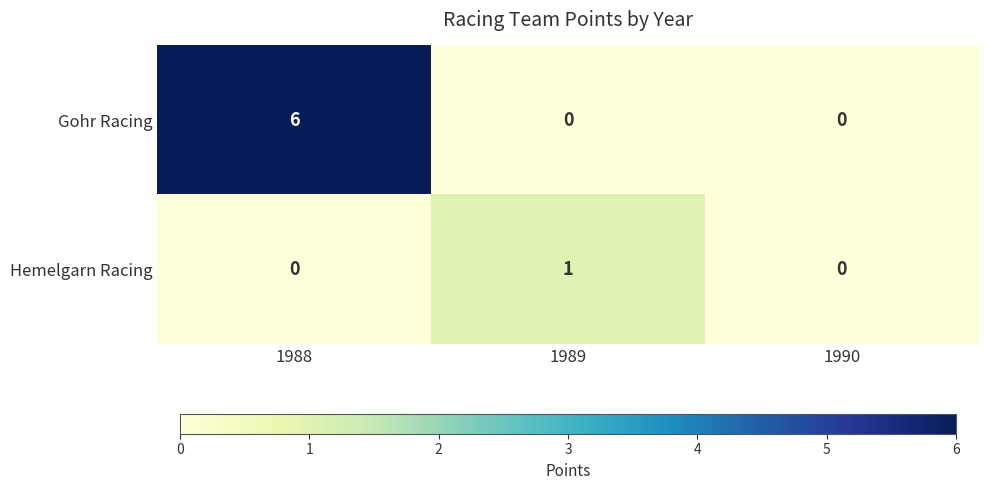

Is the value of Gohr Racing at 1988 greater than the value of Hemelgarn Racing at 1990?

Yes